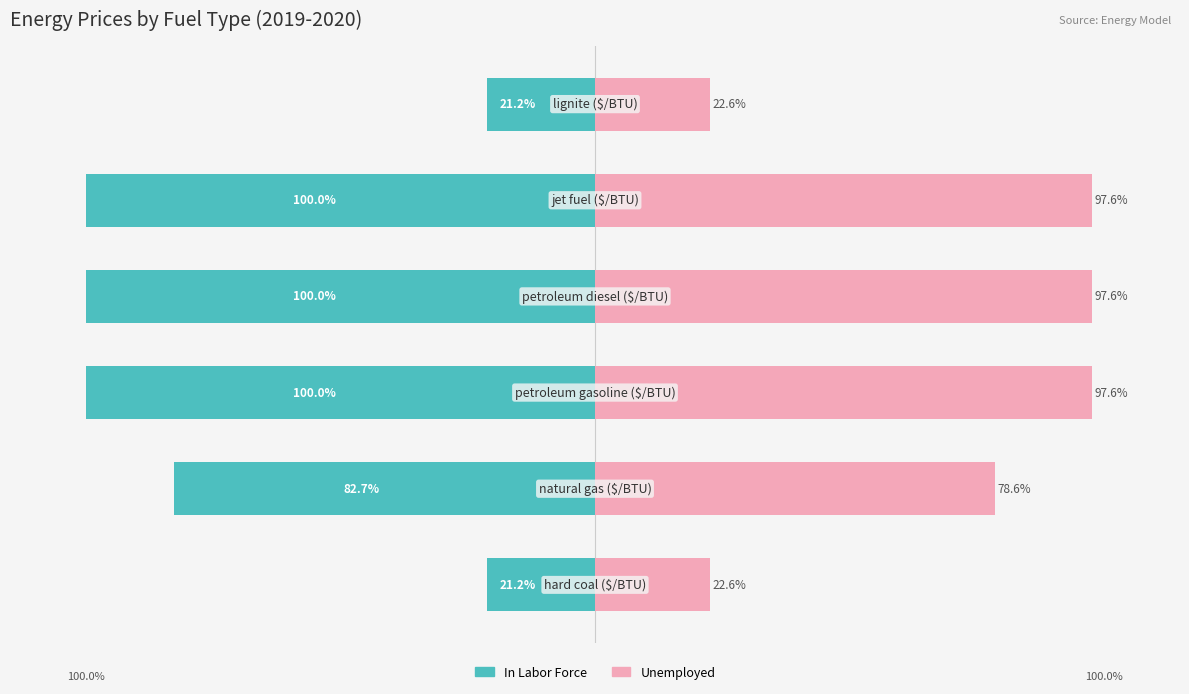

Are the bars horizontal?

Yes